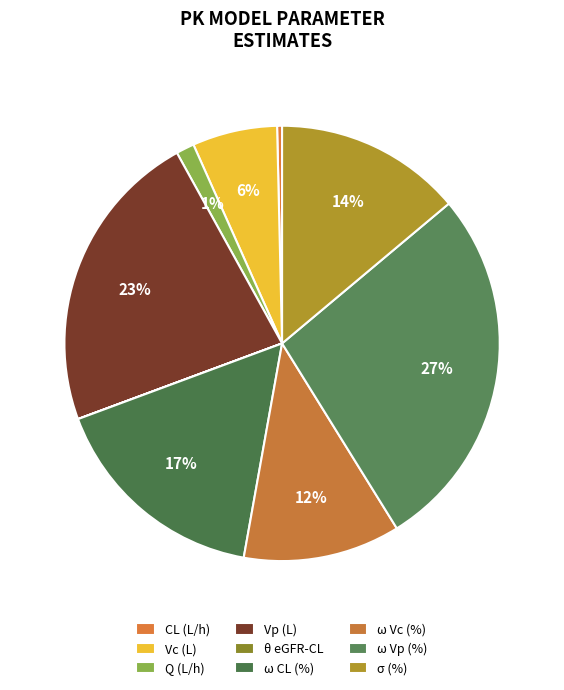

Which category has the biggest portion of the pie?

ω Vp (%)